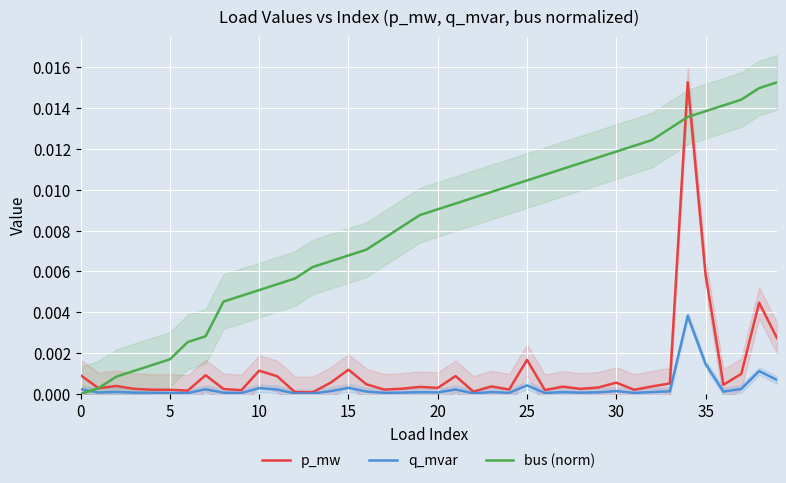

The value of bus (norm) at 5 is 0.0. True or false?

False